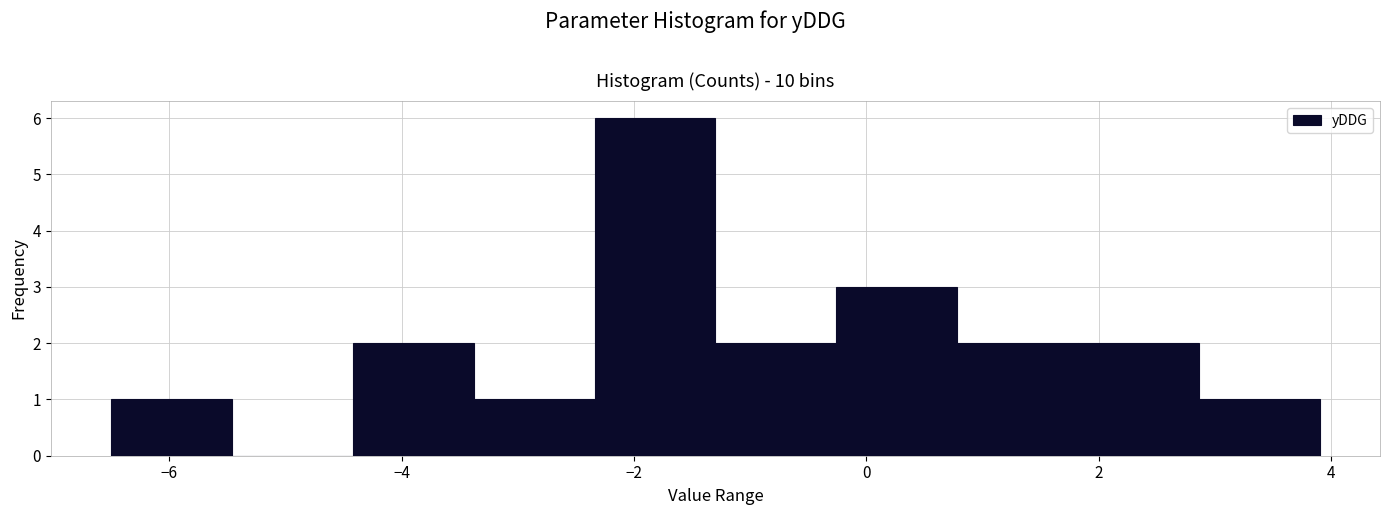

Reading left to right, list every bar in this chart as the range it spans on the x-axis followed by its height. Neither the bar edges nor the heights are printed on the chart, so give them approximately, as read against the axes.

-6.50 to -5.46: 1
-5.46 to -4.42: 0
-4.42 to -3.38: 2
-3.38 to -2.34: 1
-2.34 to -1.30: 6
-1.30 to -0.26: 2
-0.26 to 0.78: 3
0.78 to 1.82: 2
1.82 to 2.86: 2
2.86 to 3.90: 1